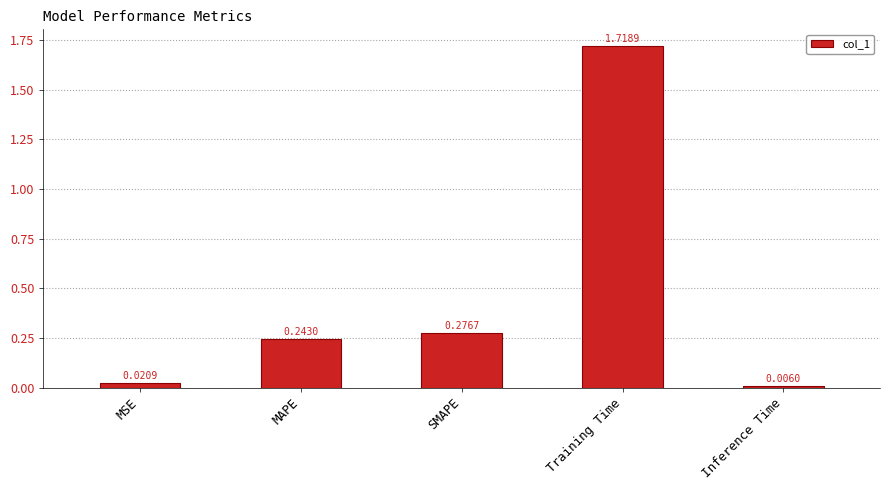

What is the sum of all values?

2.3